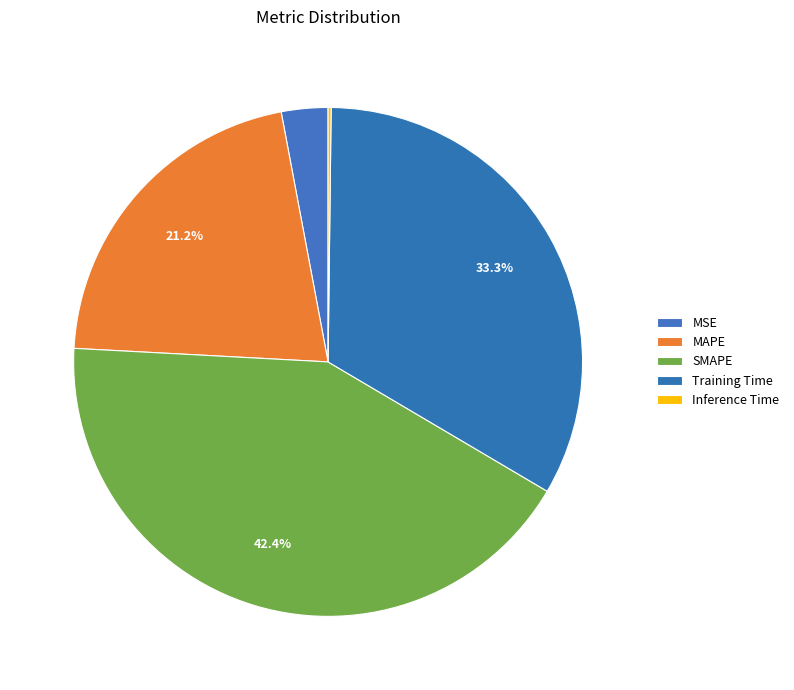

How many slices are in this pie chart?

5